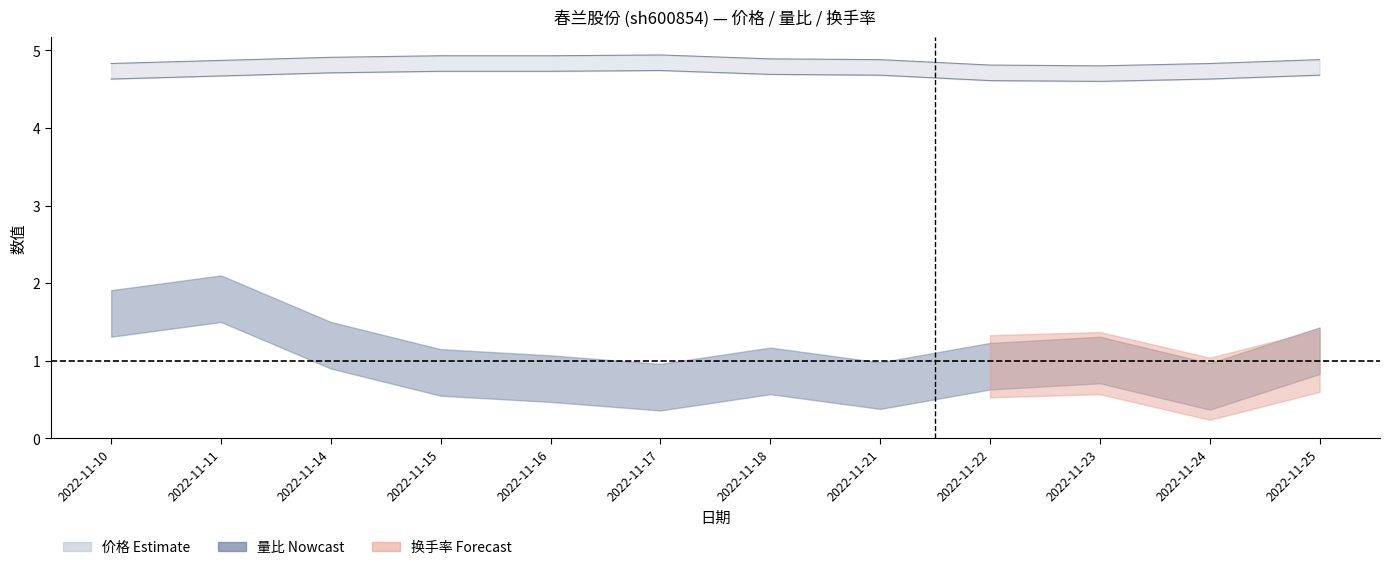

What are all the series names shown in the legend?

价格, 量比, 换手率